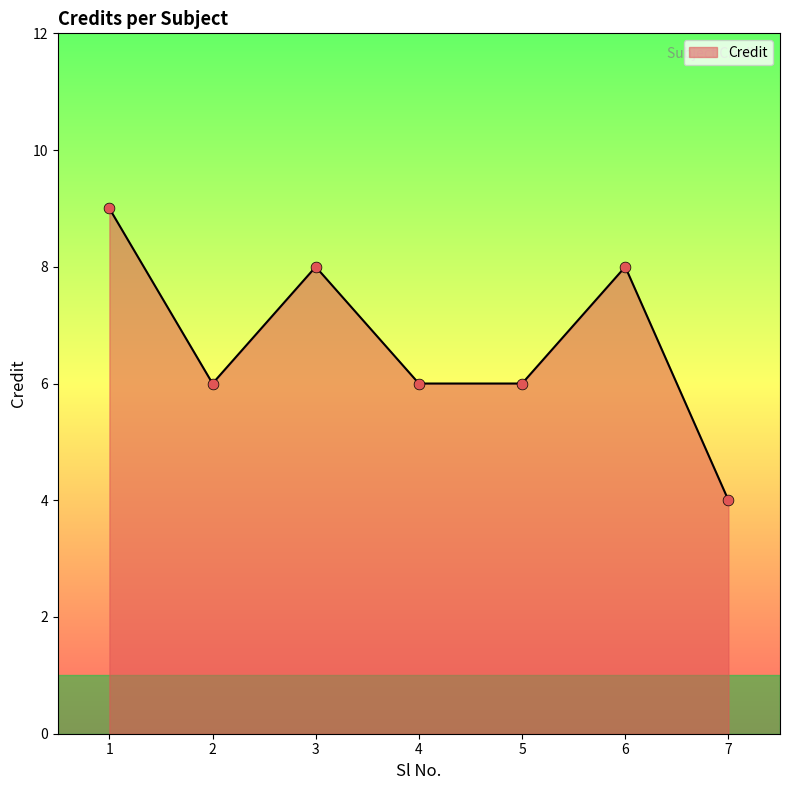

What is the ratio of the value at 6 to the value at 1?

0.9